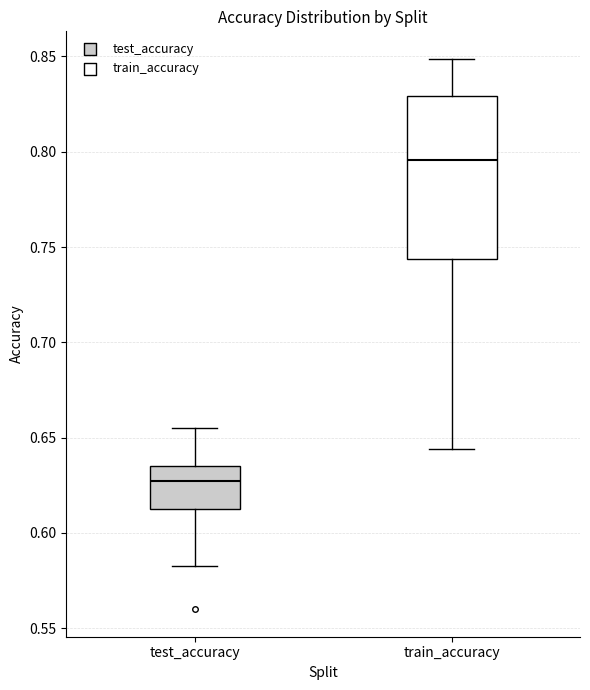

Comparing the boxes themselves (not the whiskers), which one is the tallest?

train_accuracy